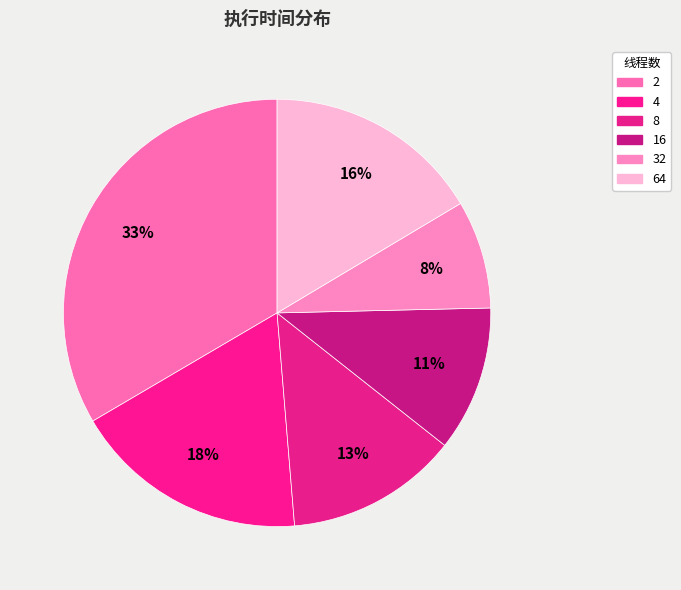

To the nearest percent, what is the combined percentage of 32 and 8?

21%